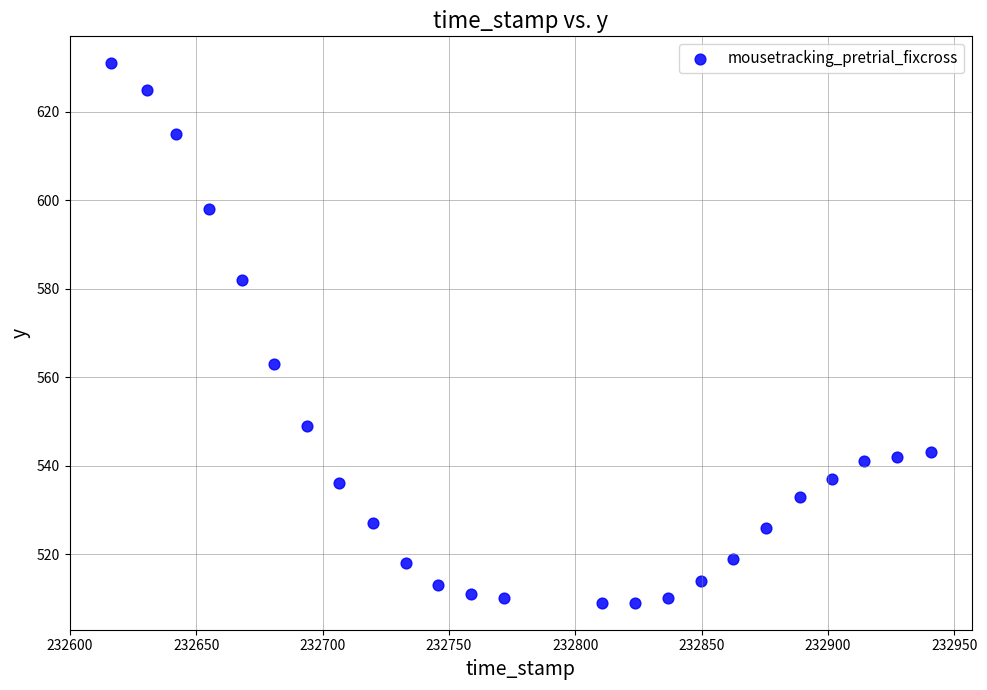

What is the range of Y values (max minus min)?

122